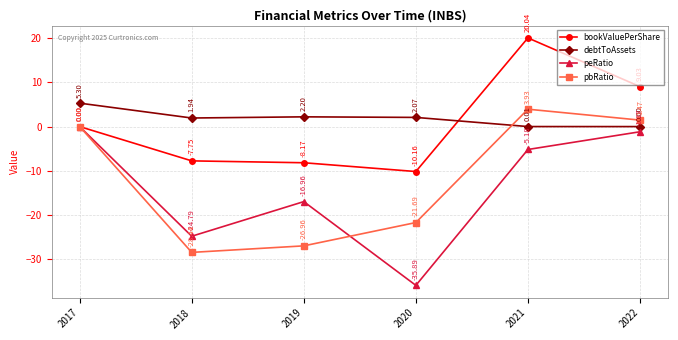

At 2020, list the series in order from largest to smallest.

debtToAssets, bookValuePerShare, pbRatio, peRatio